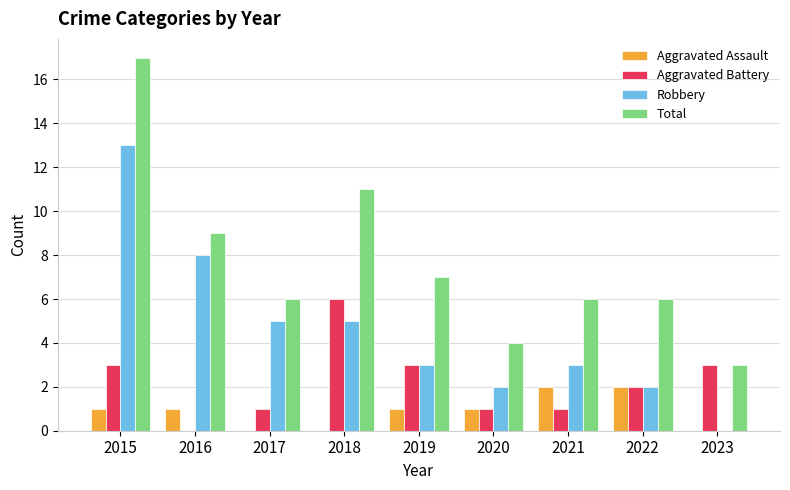

What is the highest value of the Total series?

17